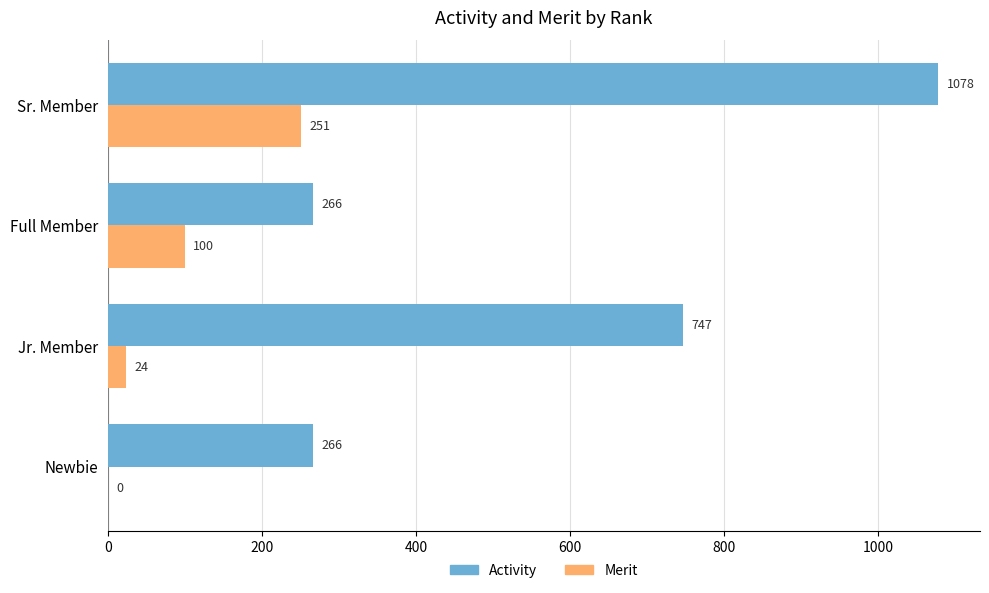

What is the maximum value shown in the chart?

1078